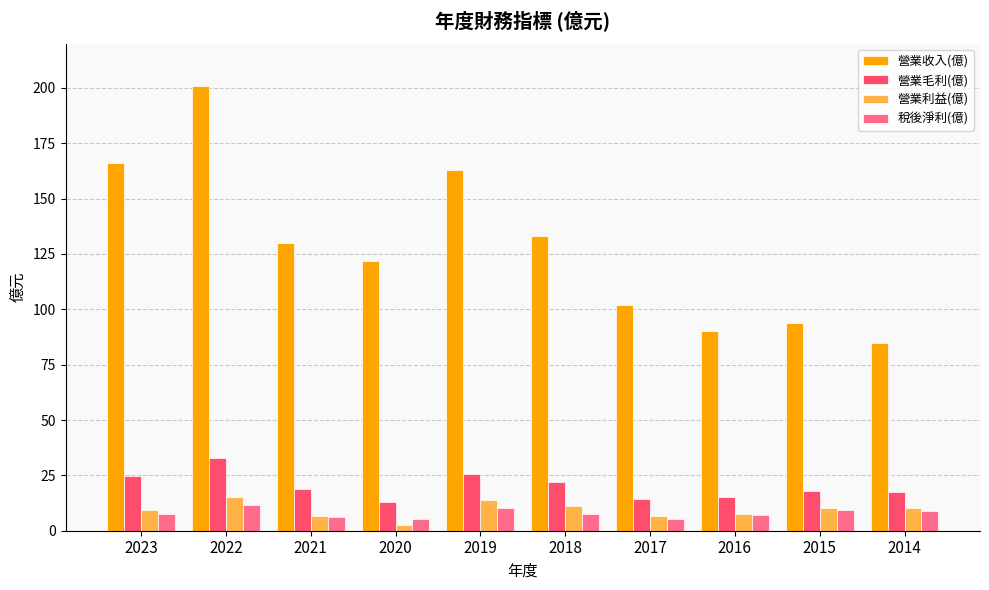

What is the highest value of the 營業收入(億) series?

201.0